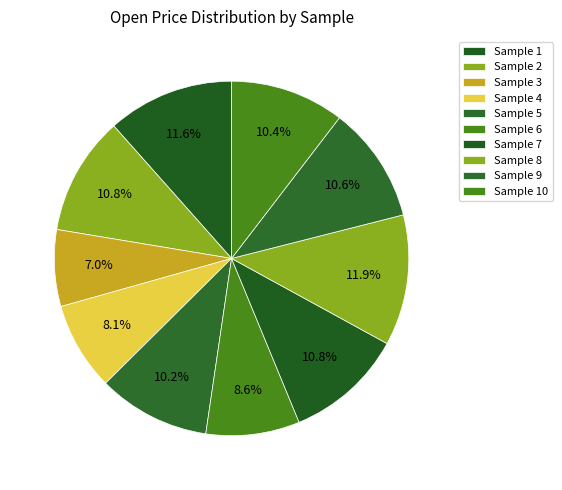

Rank the categories by value from lowest to highest.

3, 4, 6, 5, 10, 9, 7, 2, 1, 8